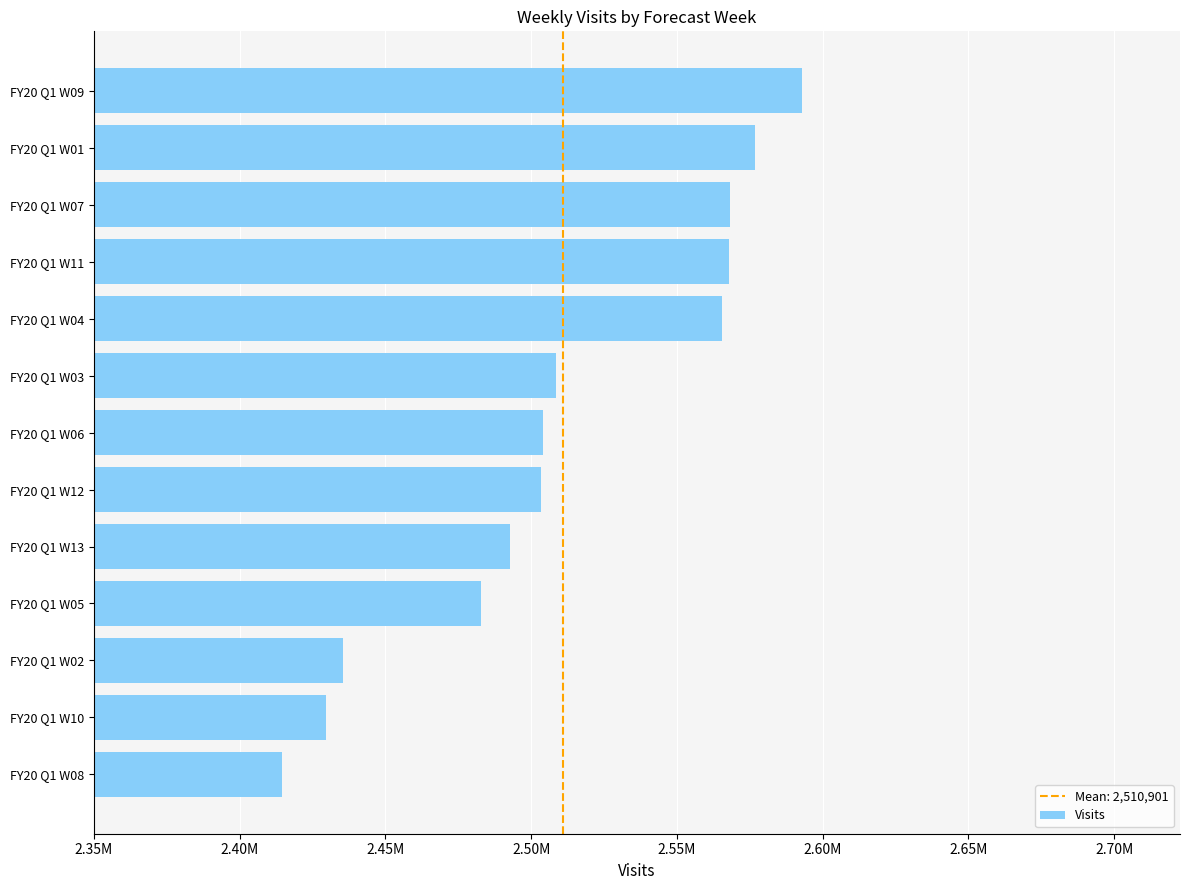

What is the greatest value displayed?

2592939